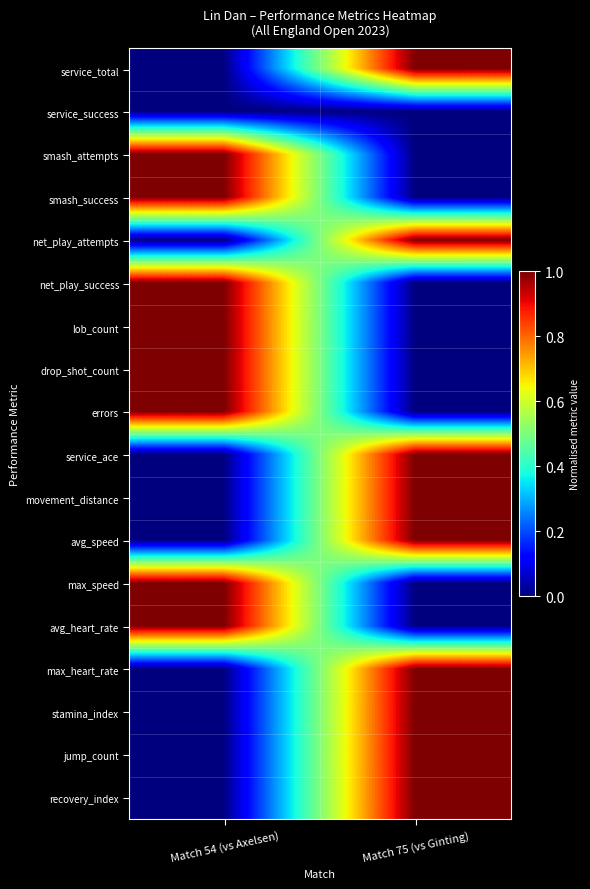

What is the difference between the highest and lowest values at Match 75 (vs Ginting)?

1